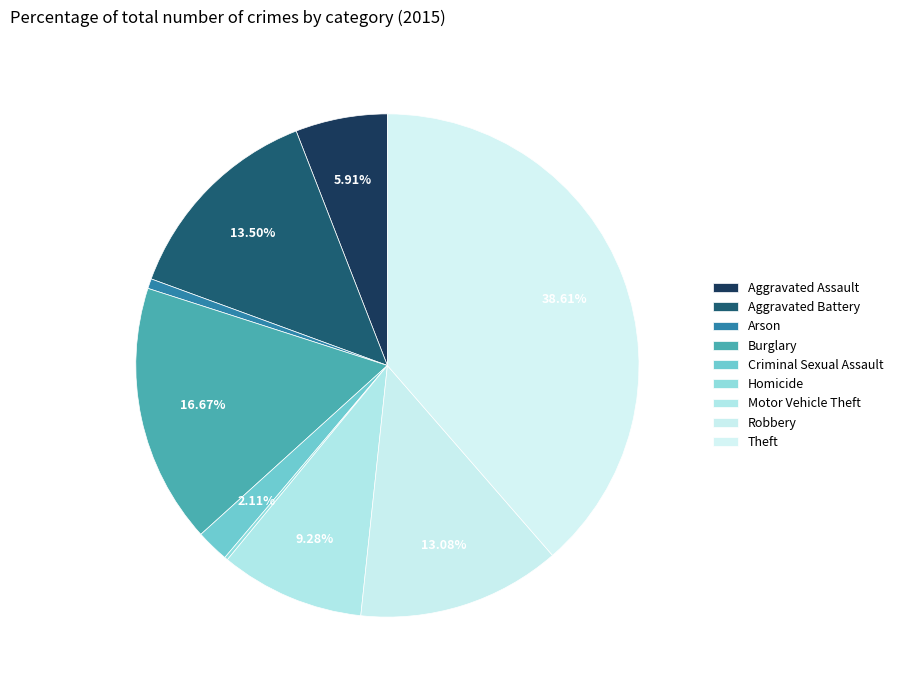

What percentage is NOT represented by Burglary?

83.3%